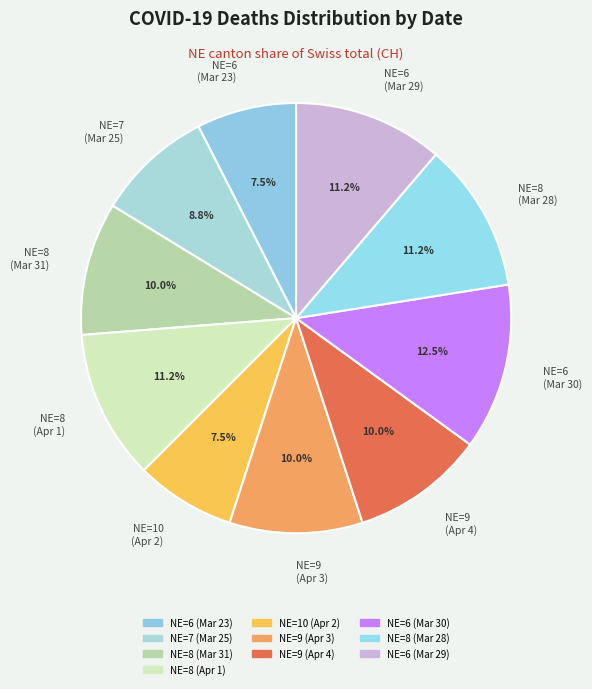

Is there any slice that represents more than half of the pie?

No